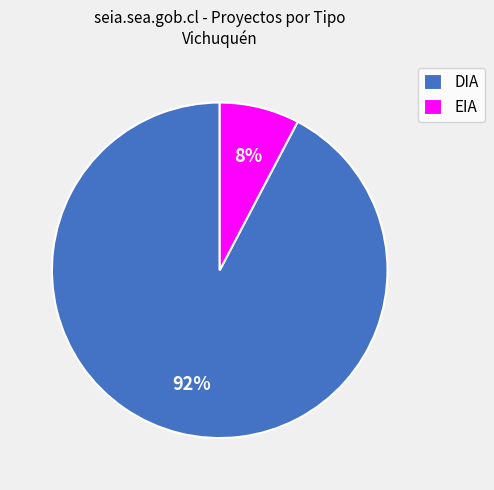

Which slice is the largest?

DIA